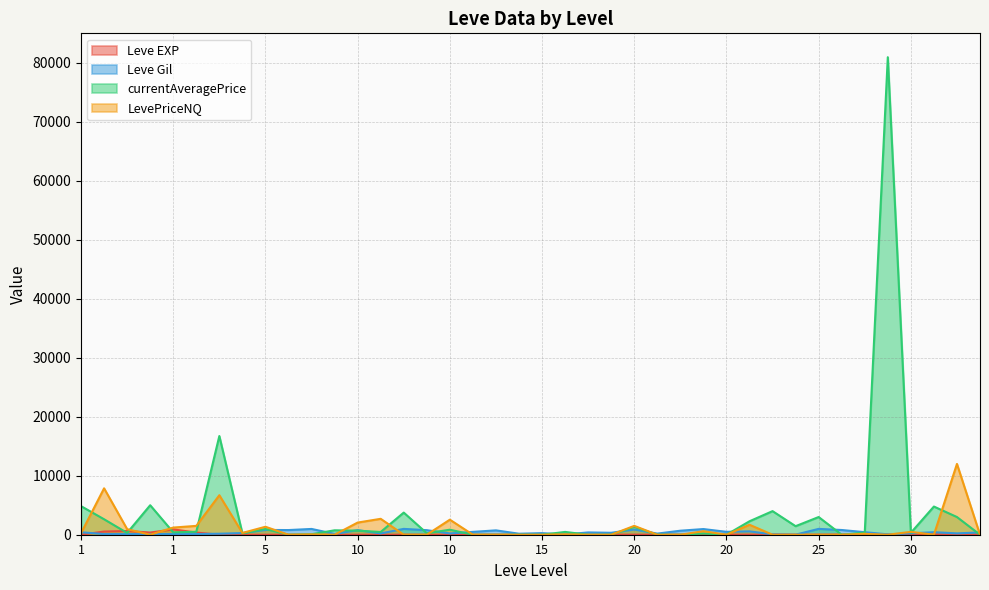

At how many categories does at least one series exceed 16650?

2